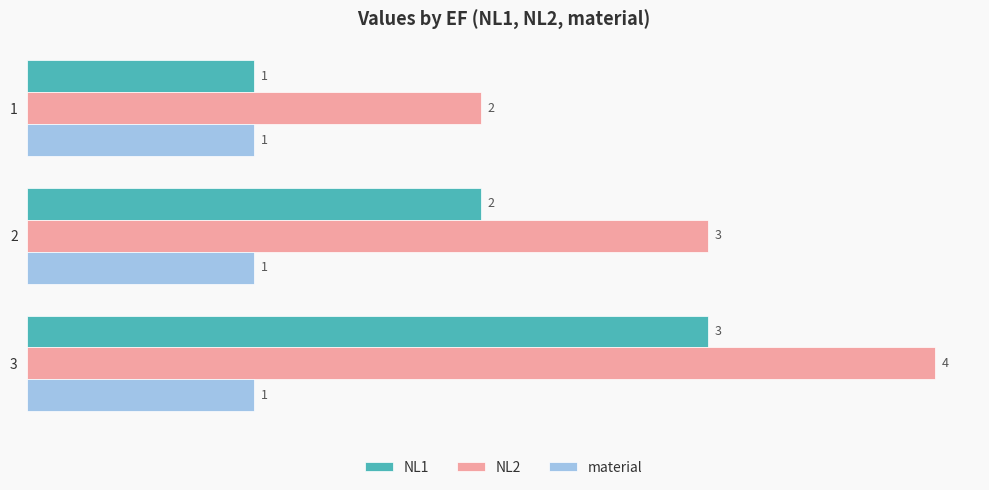

The value of NL1 at 3 is 3. True or false?

True